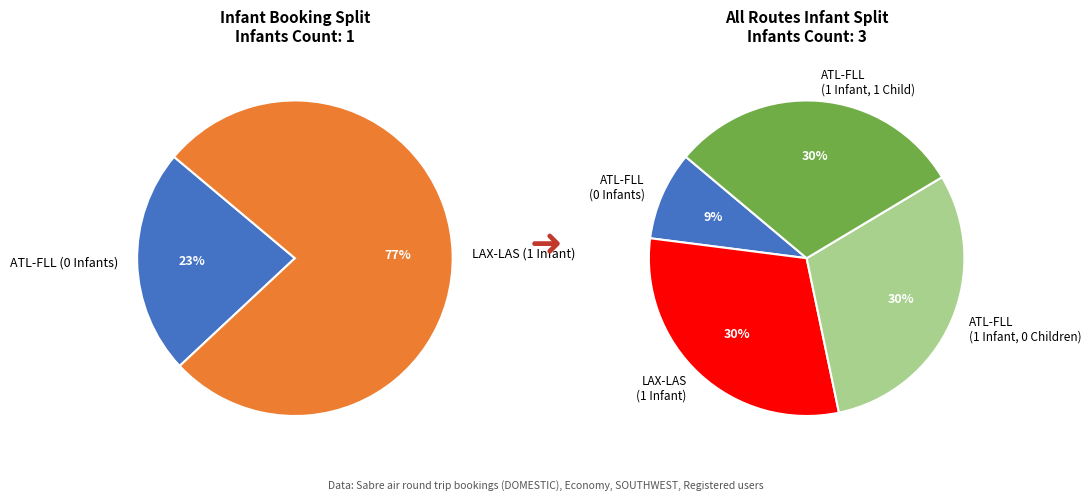

Combined, do LAX-LAS (1 Infant) and ATL-FLL (0 Infants) account for over 50%?

No